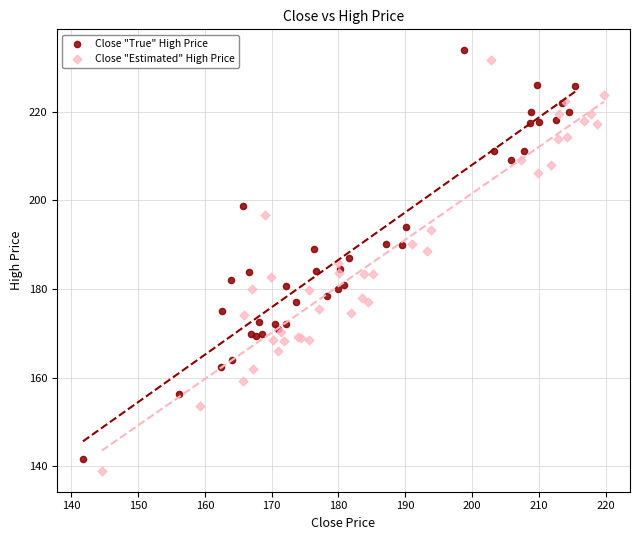

Which series contains the lowest Y value?

Close "Estimated" High Price